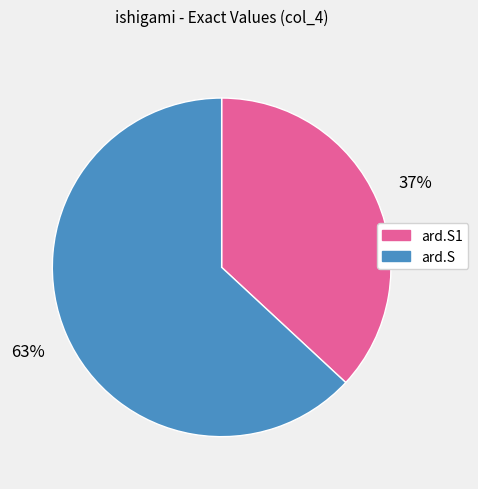

To the nearest percent, what is the difference between the ard.S and ard.S1 slice percentages?

26%